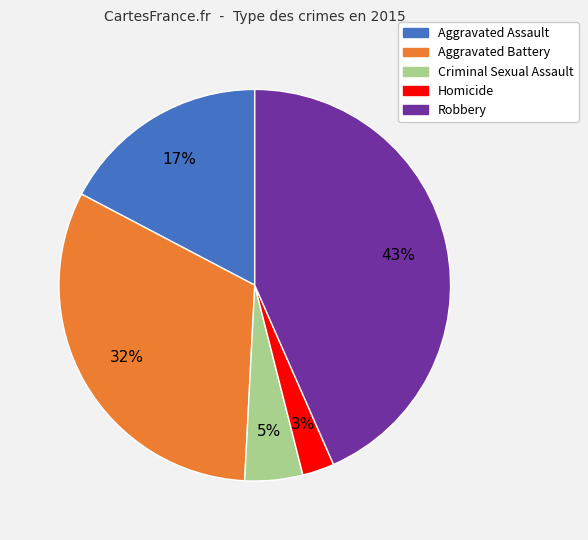

How many segments does this pie chart have?

5